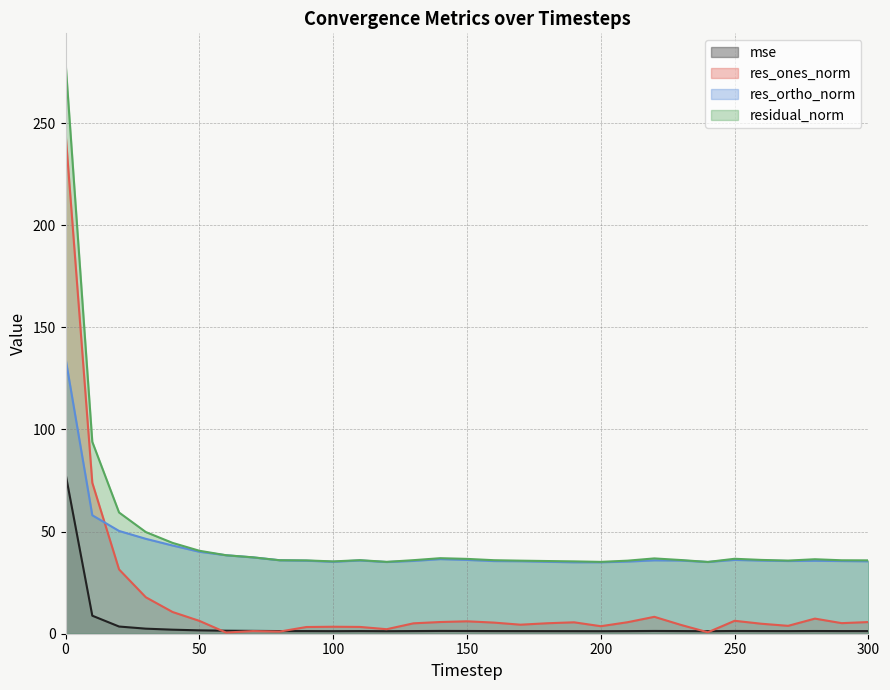

List the series in order of their overall mean, lowest first.

mse, res_ones_norm, res_ortho_norm, residual_norm